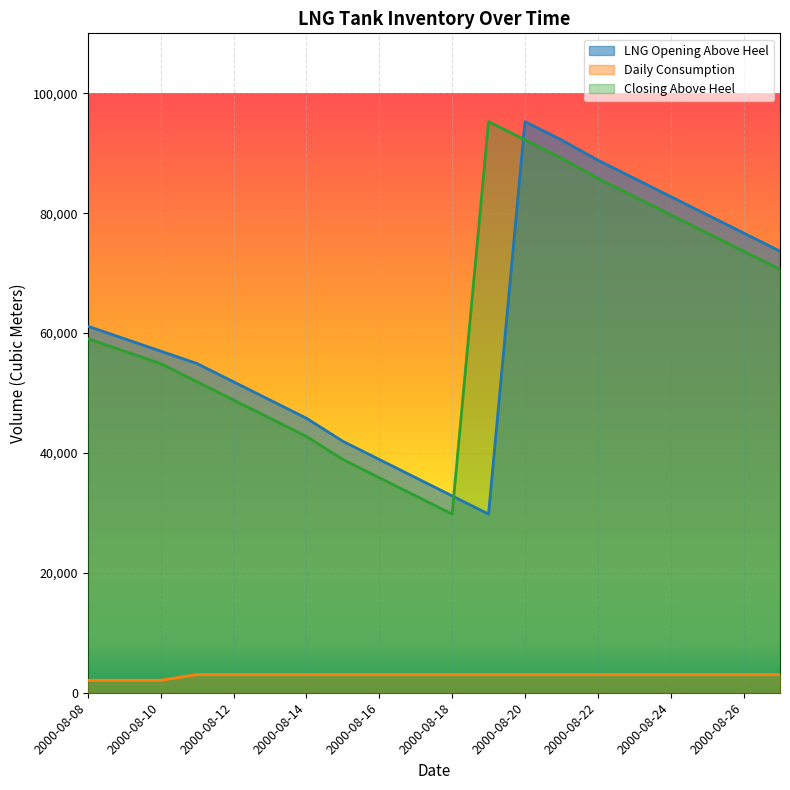

Reading left to right, list all the values displayed in this chart.

LNG Opening Above Heel: 61148.0	59068.7	56989.7	54910.7	51873.7	48836.7	45799.7	41954.0	38917.0	35880.0	32843.0	29806.0	95269.0	92232.0	88840.0	85803.0	82766.0	79729.0	76692.0	73655.0
Daily Consumption: 2079.3	2079.0	2079.0	3037.0	3037.0	3037.0	3037.0	3037.0	3037.0	3037.0	3037.0	3037.0	3037.0	3037.0	3037.0	3037.0	3037.0	3037.0	3037.0	3037.0
Closing Above Heel: 59068.7	56989.7	54910.7	51873.7	48836.7	45799.7	42762.7	38917.0	35880.0	32843.0	29806.0	95269.0	92232.0	89195.0	85803.0	82766.0	79729.0	76692.0	73655.0	70618.0